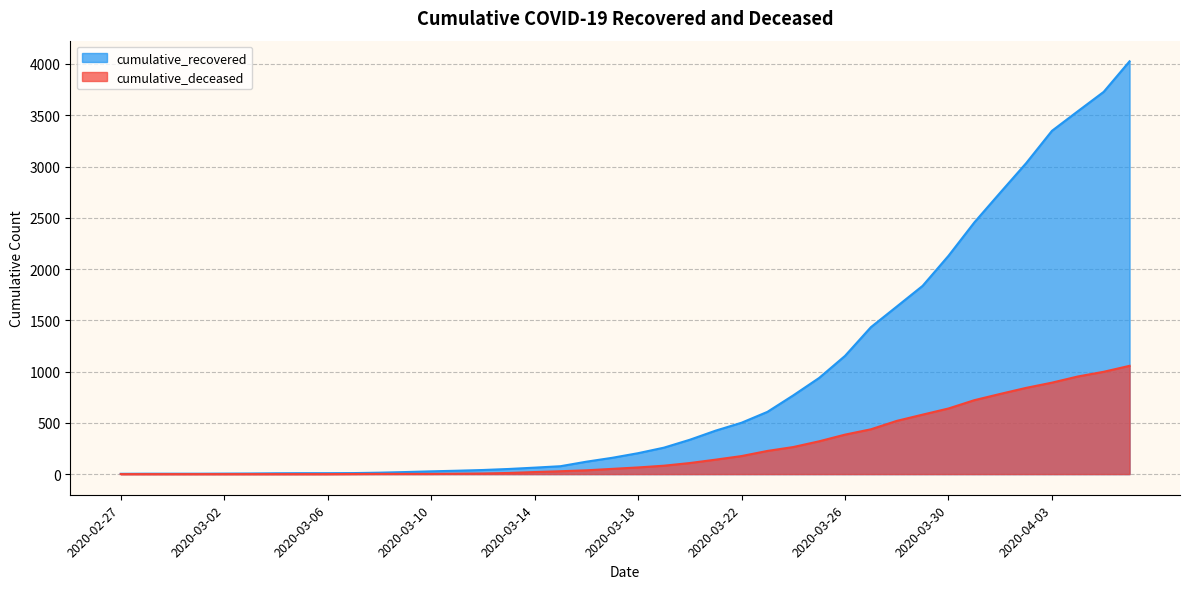

What position from the right is 2020-03-06?

32